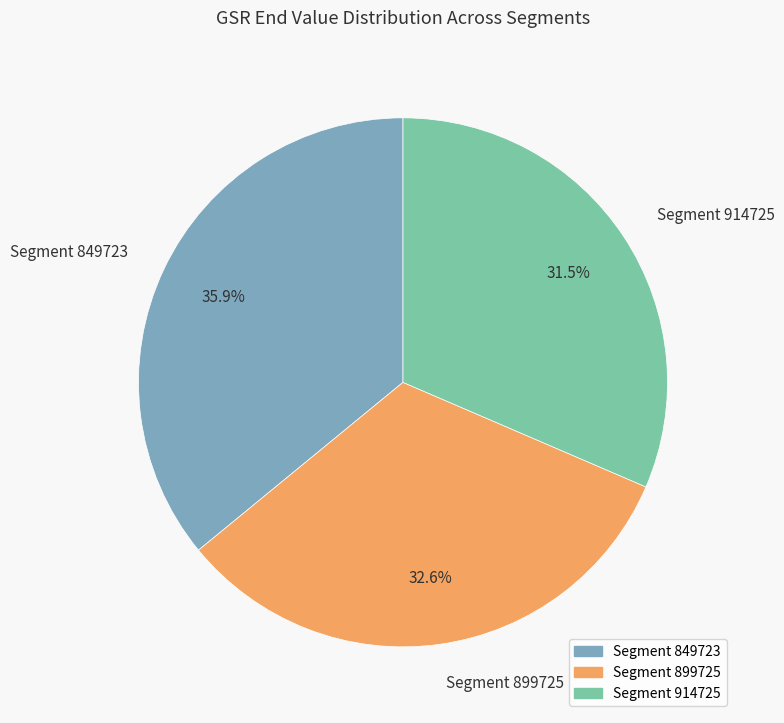

What is the largest slice in the pie chart?

Segment 849723